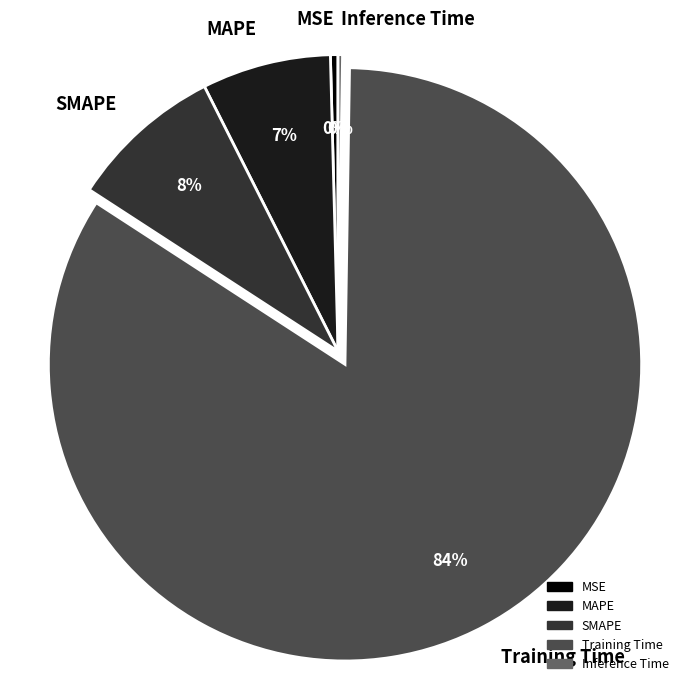

Combined, do Training Time and SMAPE account for over 50%?

Yes